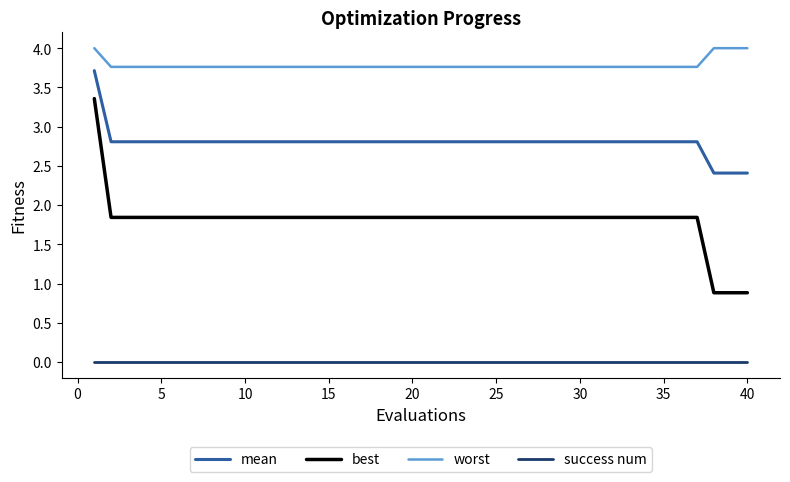

How many values in the best series are below 1?

3